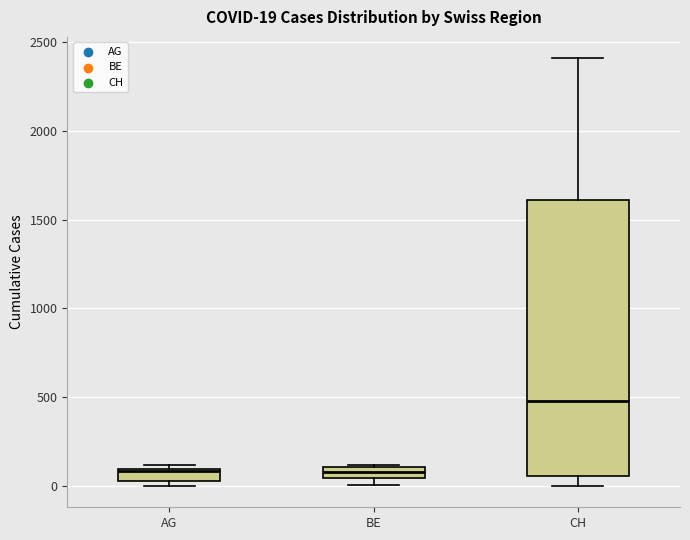

Comparing the boxes themselves (not the whiskers), which one is the tallest?

CH